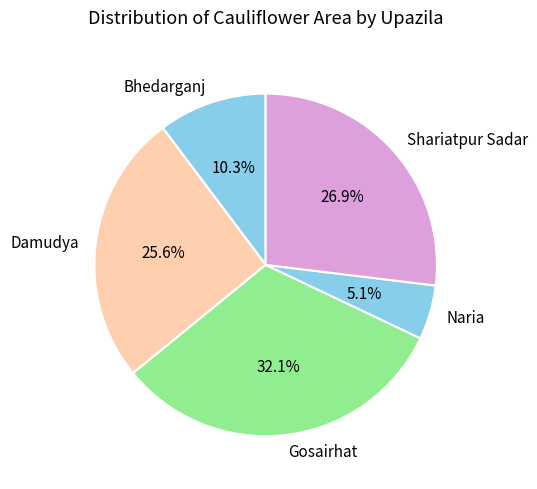

What percentage is the Naria slice, to the nearest percent?

5%